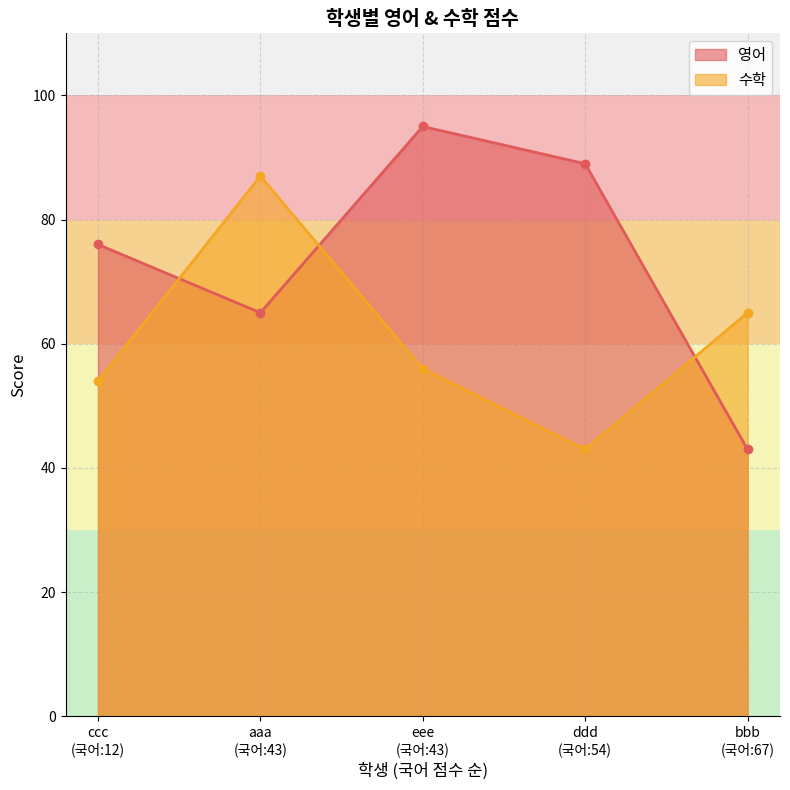

Is it true that 영어 equals 43 at bbb?

True